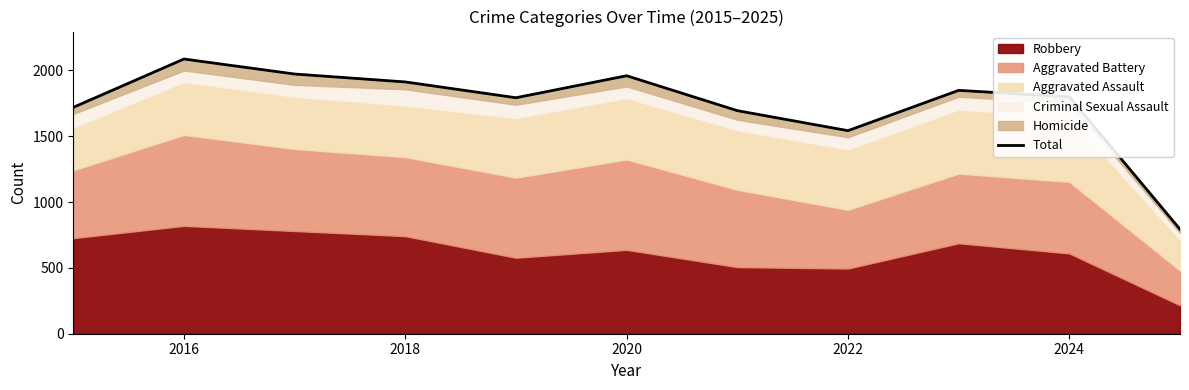

Count the number of categories in the chart.

11